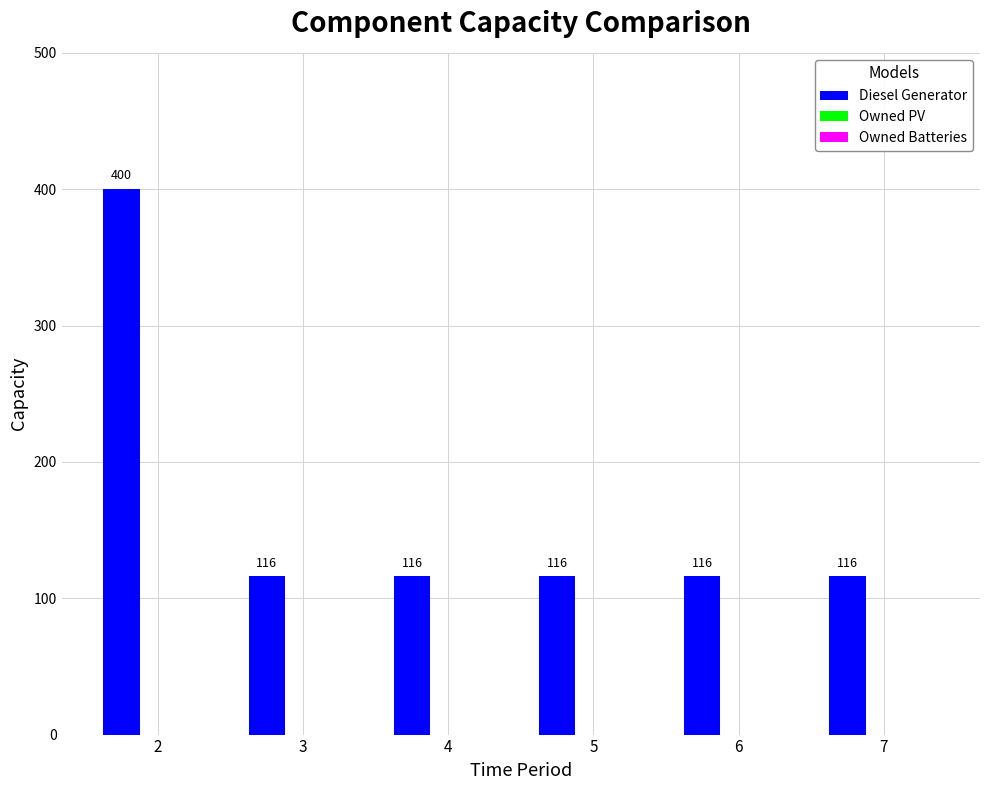

How many distinct data groups are displayed?

1